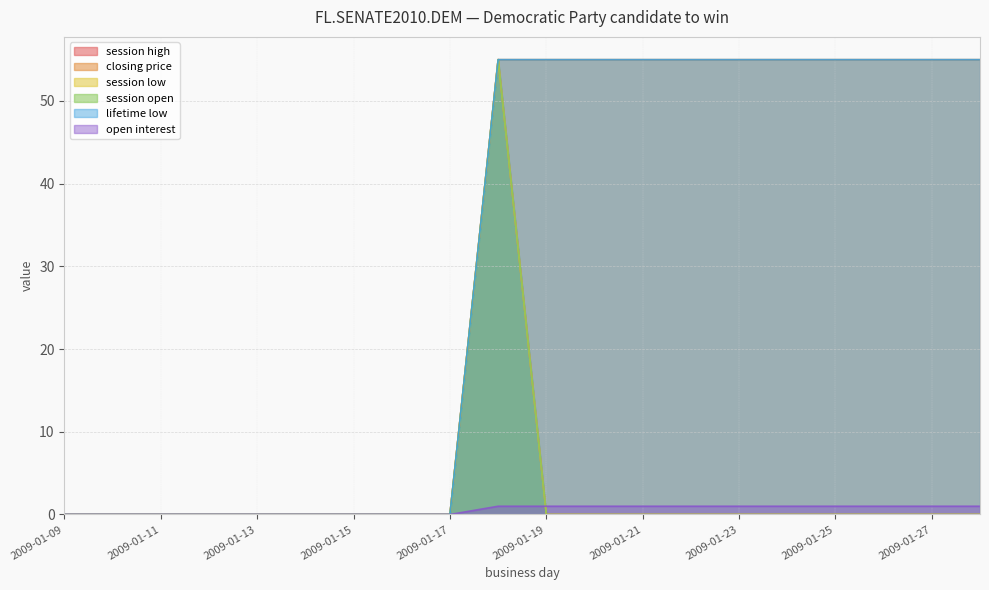

The value of session open at 2009-01-13 is 30. True or false?

False